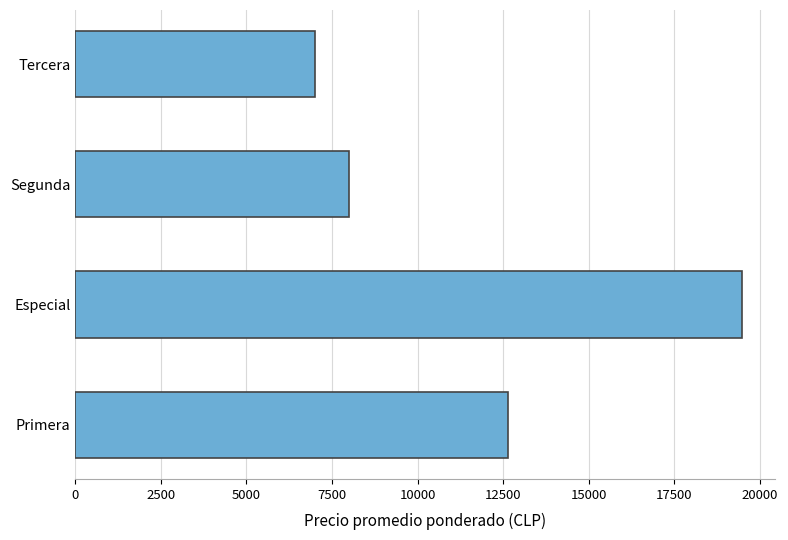

The chart shows a value of 3165 at Tercera. True or false?

False